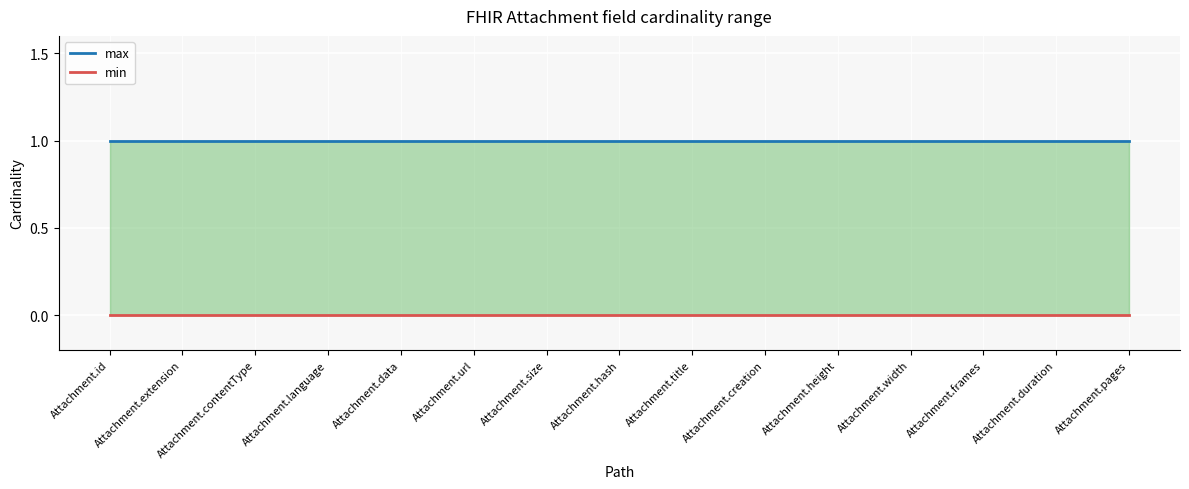

Rank the series by their average value, from lowest to highest.

min, max